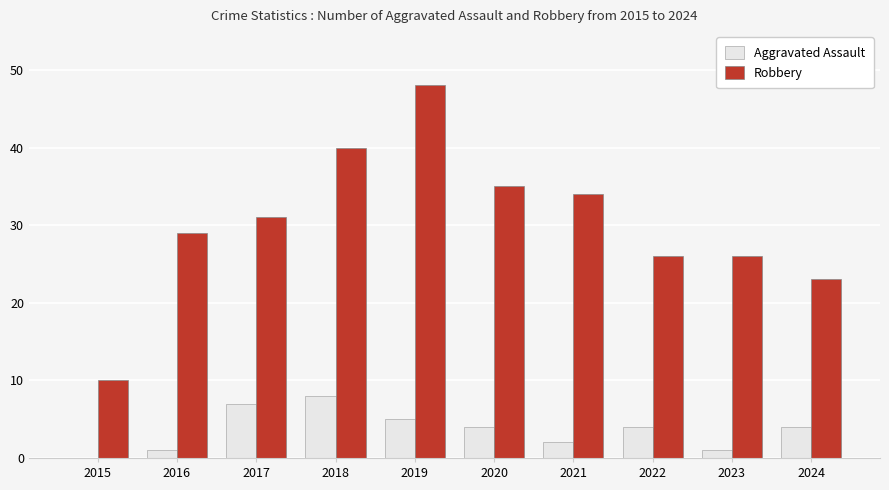

Is the value of Robbery at 2024 greater than the value of Aggravated Assault at 2018?

Yes